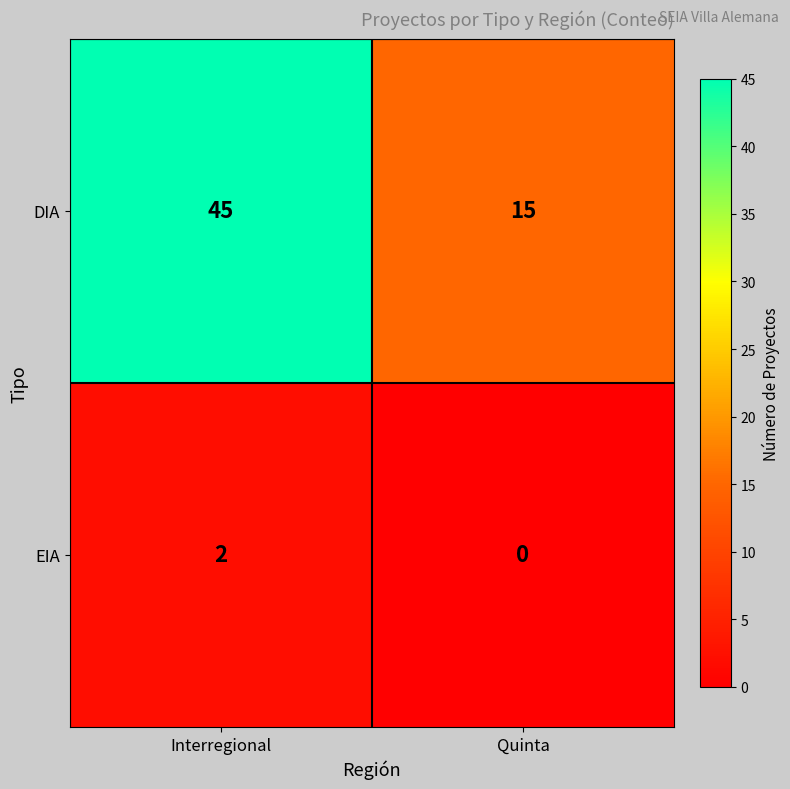

Which category has the highest value across all series?

Interregional